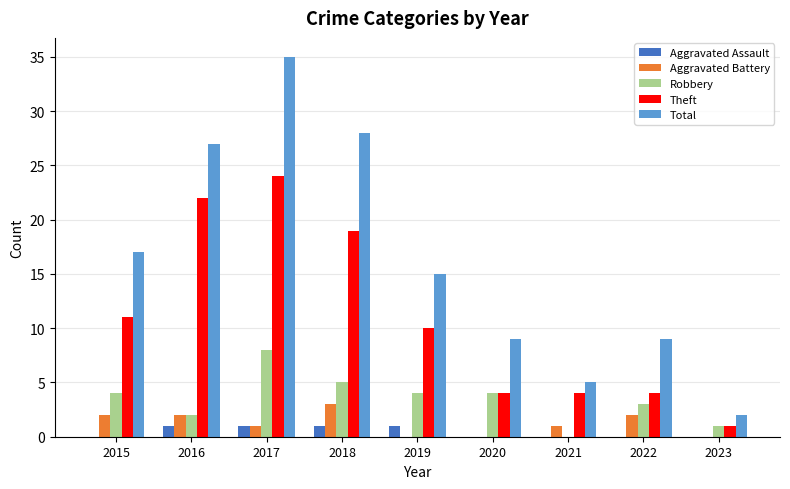

At which label does Total first exceed 15?

2015